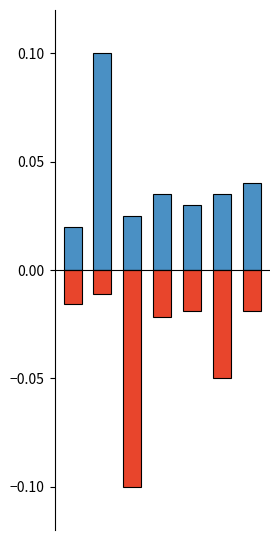

What is the minimum value shown in the chart?

-0.1